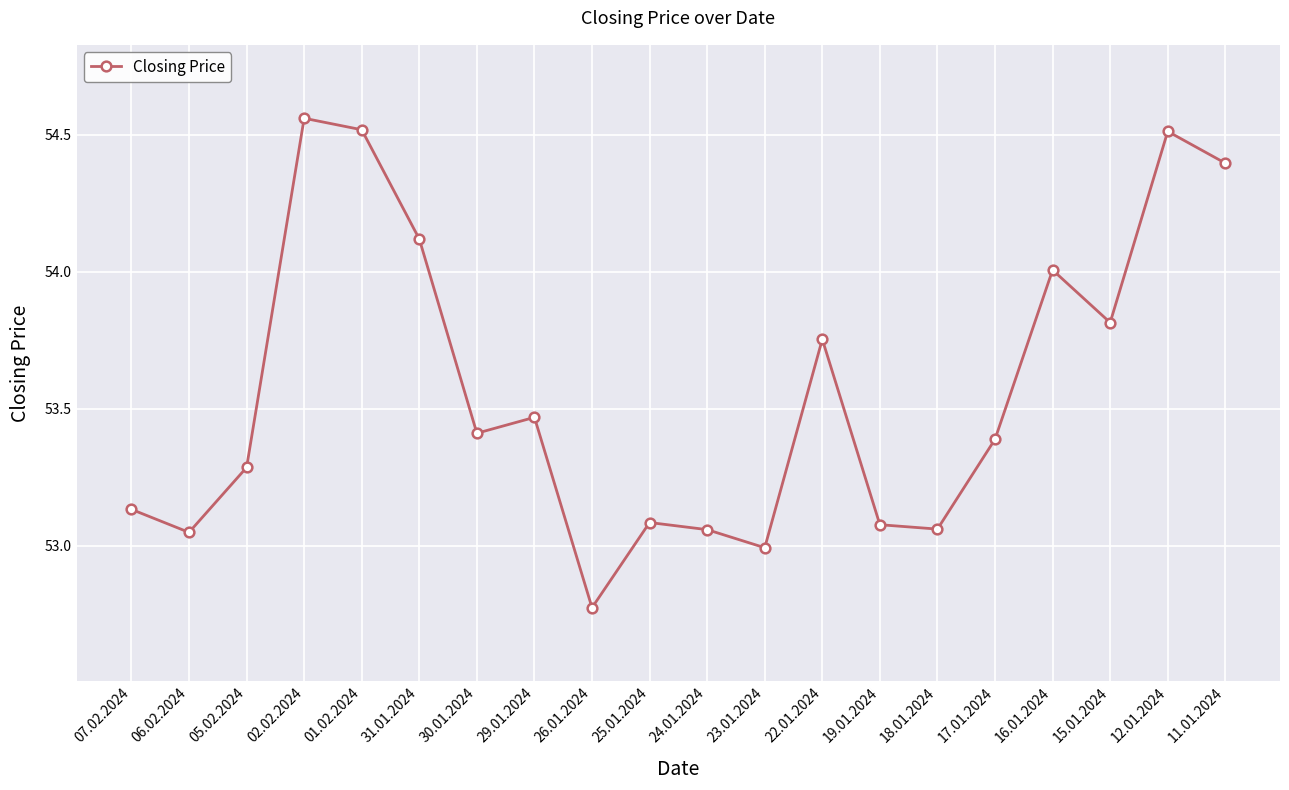

The value at 30.01.2024 is 53.4. True or false?

True